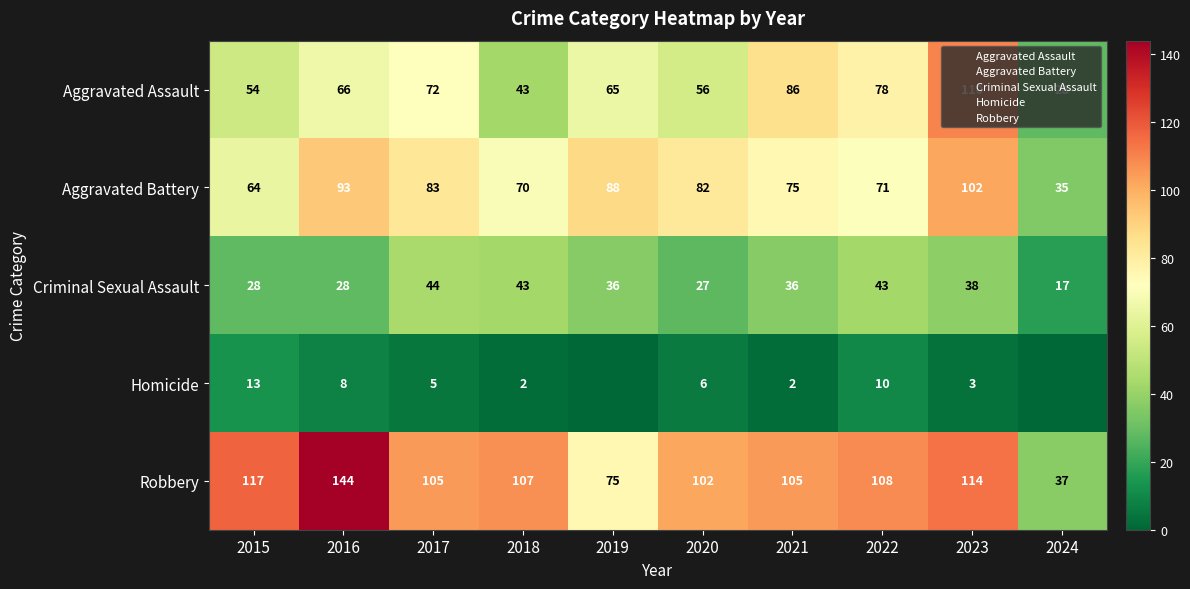

Count the number of data series in this chart.

5